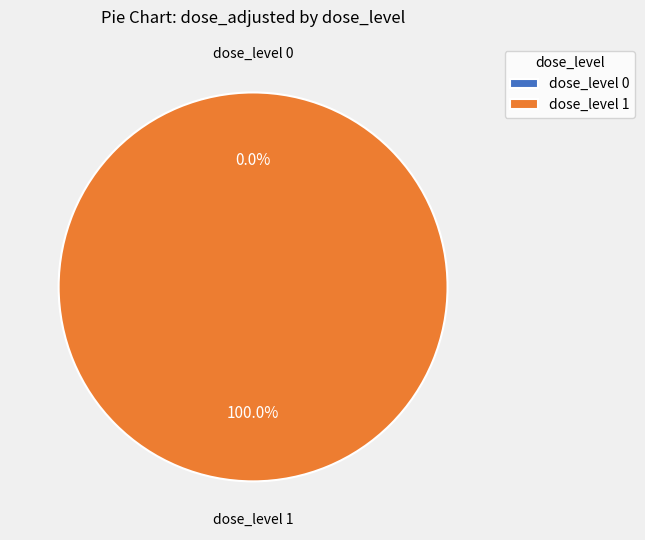

What is the change in value from 0 to 1?

+400